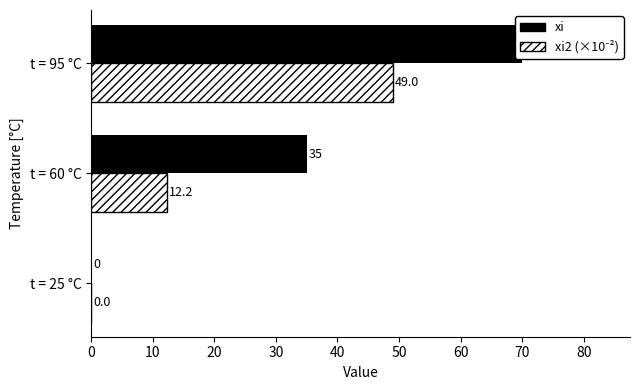

Reading left to right, what are all the values shown in this chart?

xi: 0.0	35.0	70.0
xi2 (×10⁻²): 0.0	12.2	49.0